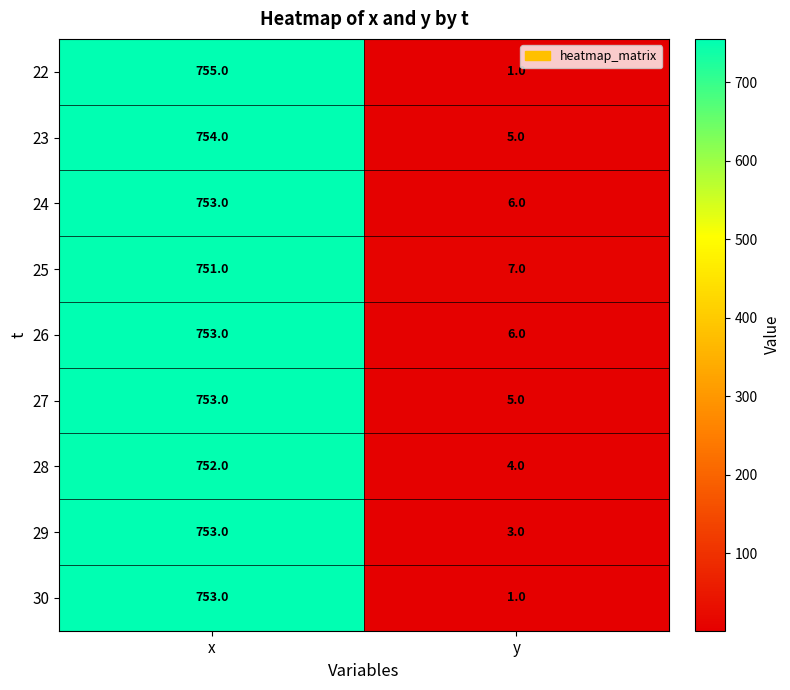

What is the sum of all 28 values?

756